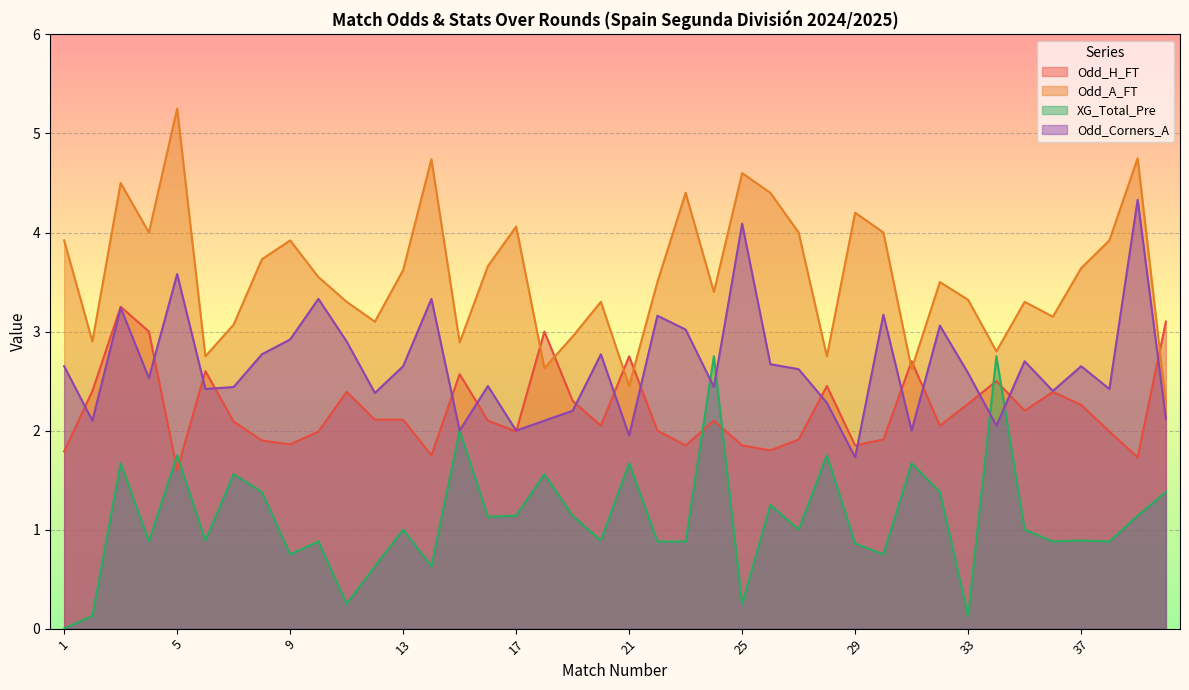

At how many categories does at least one series exceed 3?

31